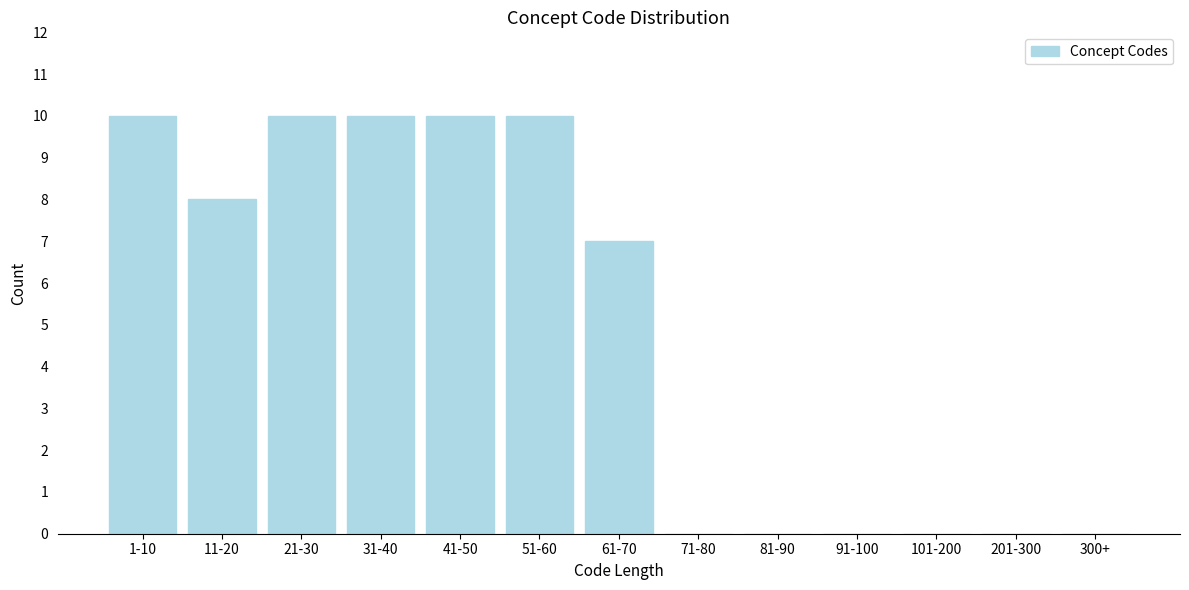

Reading left to right, list all the values displayed in this chart.

1-10=10	11-20=8	21-30=10	31-40=10	41-50=10	51-60=10	61-70=7	71-80=0	81-90=0	91-100=0	101-200=0	201-300=0	300+=0